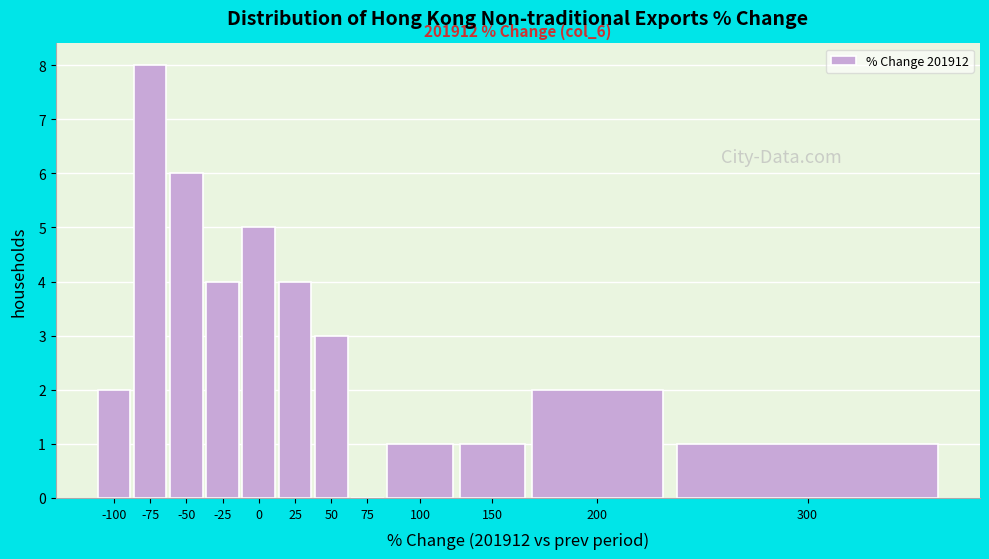

Reading left to right, what are all the values shown in this chart?

-100=2	-75=8	-50=6	-25=4	0=5	25=4	50=3	75=0	100=1	150=1	200=2	300=1